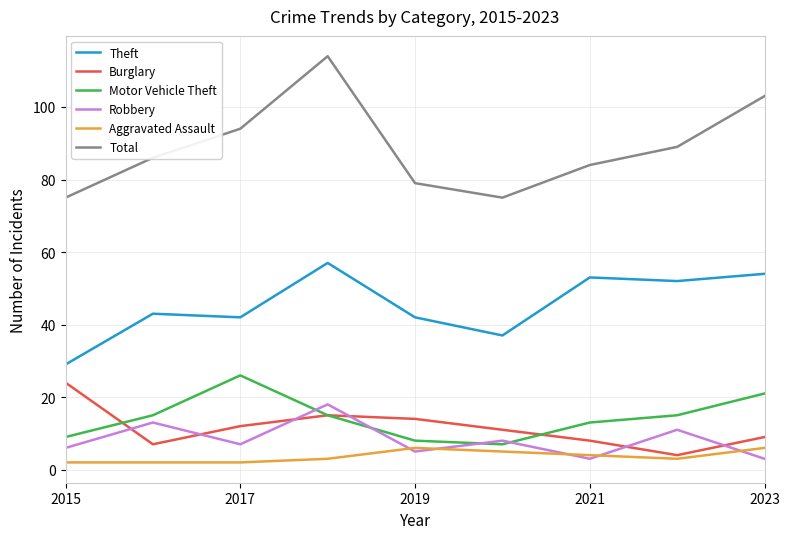

Which series has the largest range (max minus min)?

Total